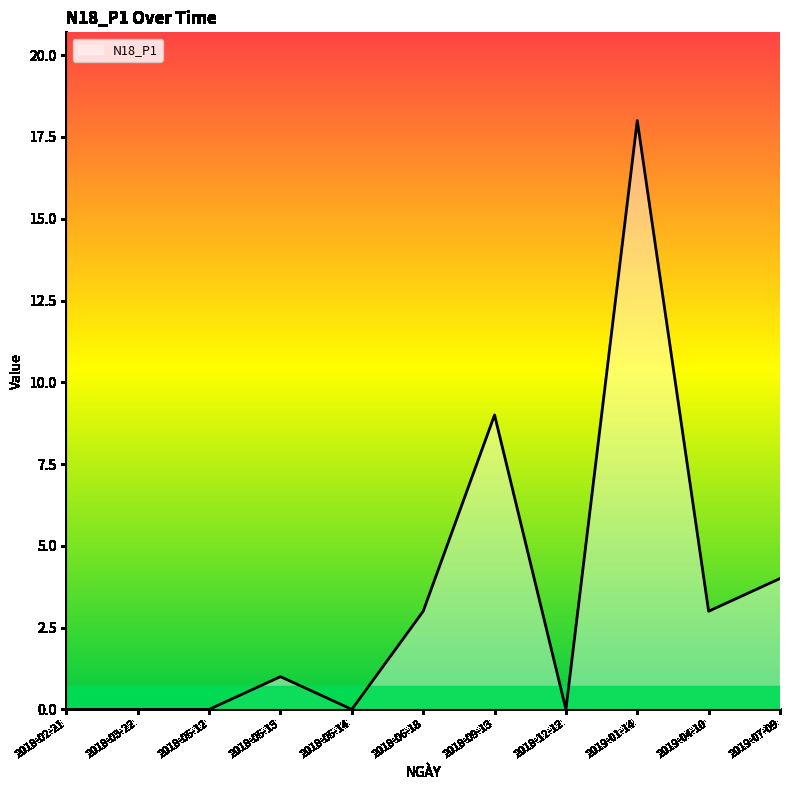

What position from the right is 2018-05-14?

7